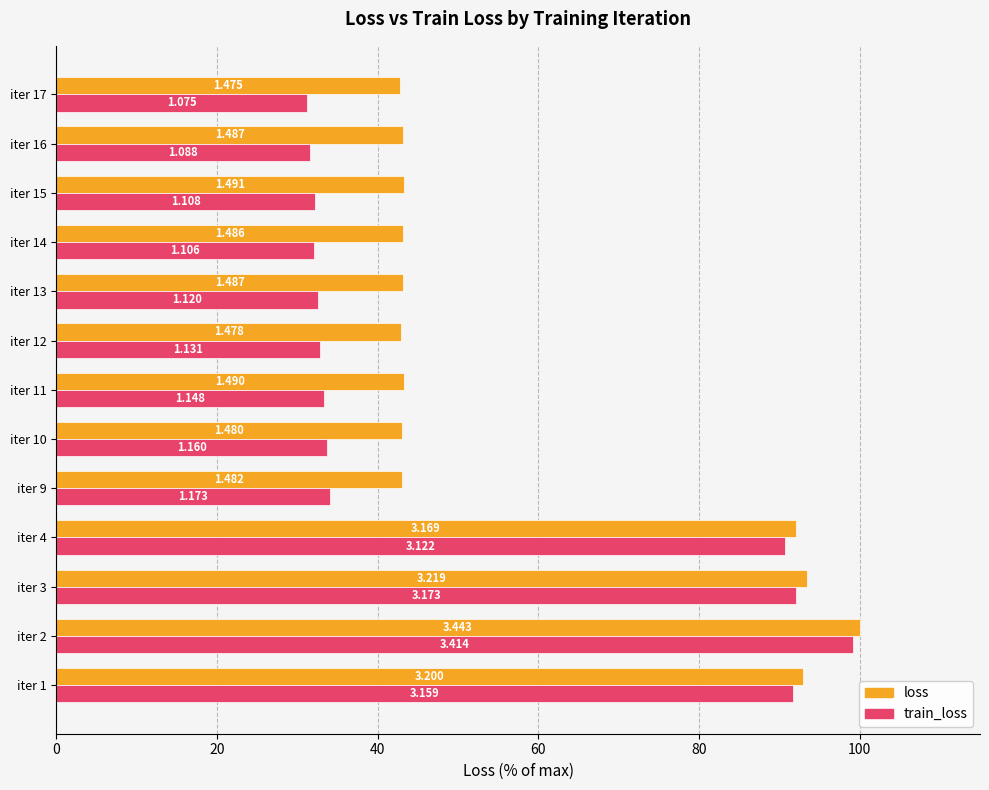

What are all the series names shown in the legend?

loss, train_loss